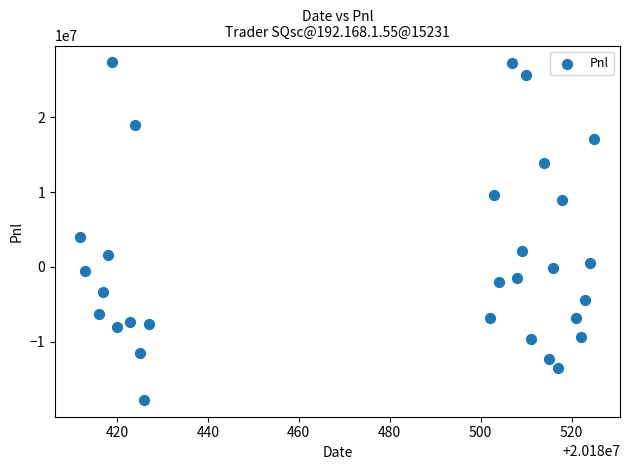

What is the range of Y values (max minus min)?

45064280.0